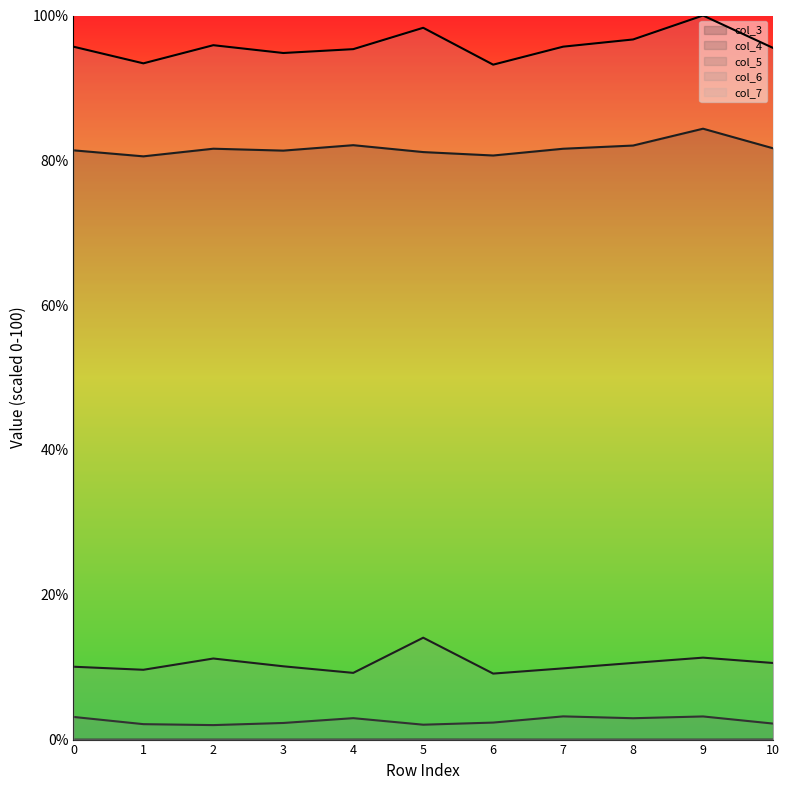

Which series has the largest total across all categories?

col_7